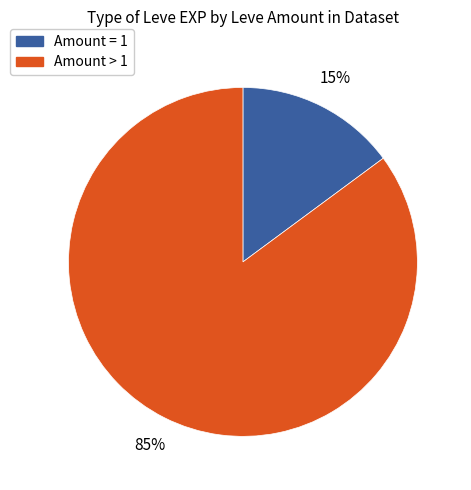

How many segments does this pie chart have?

2